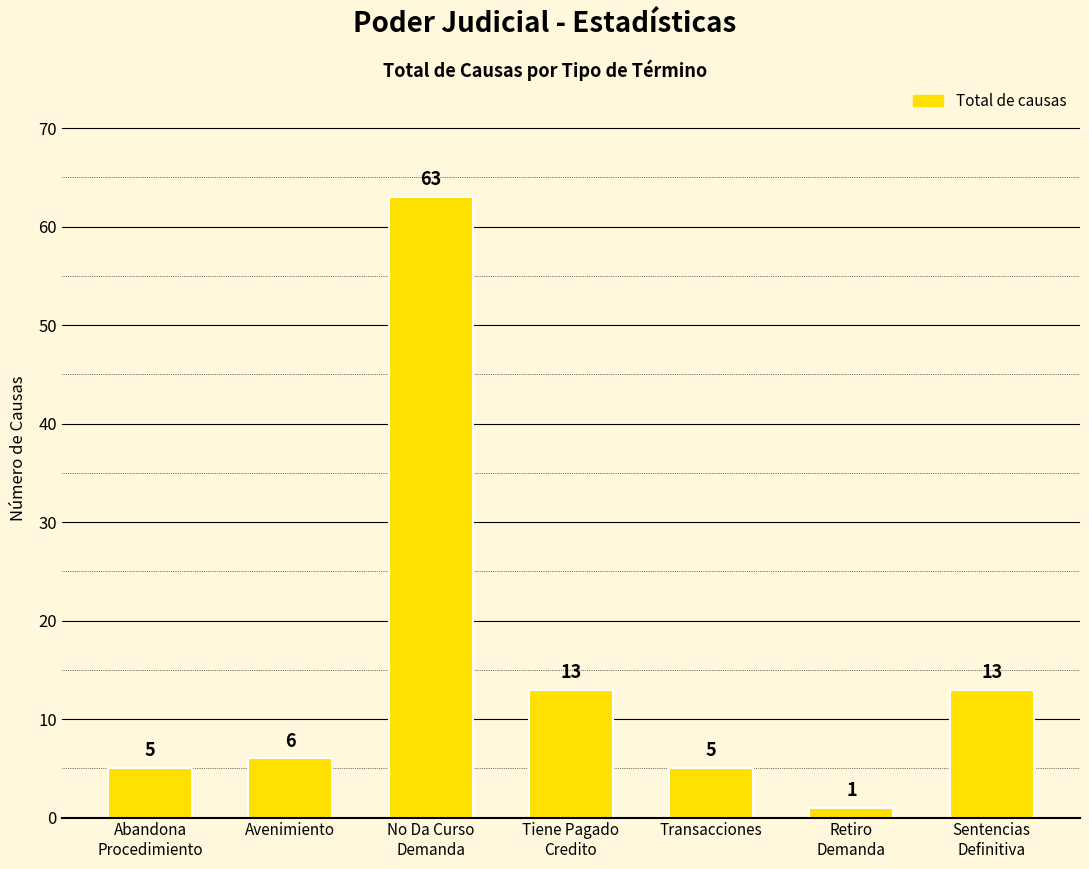

What is the difference between the maximum and minimum values?

62